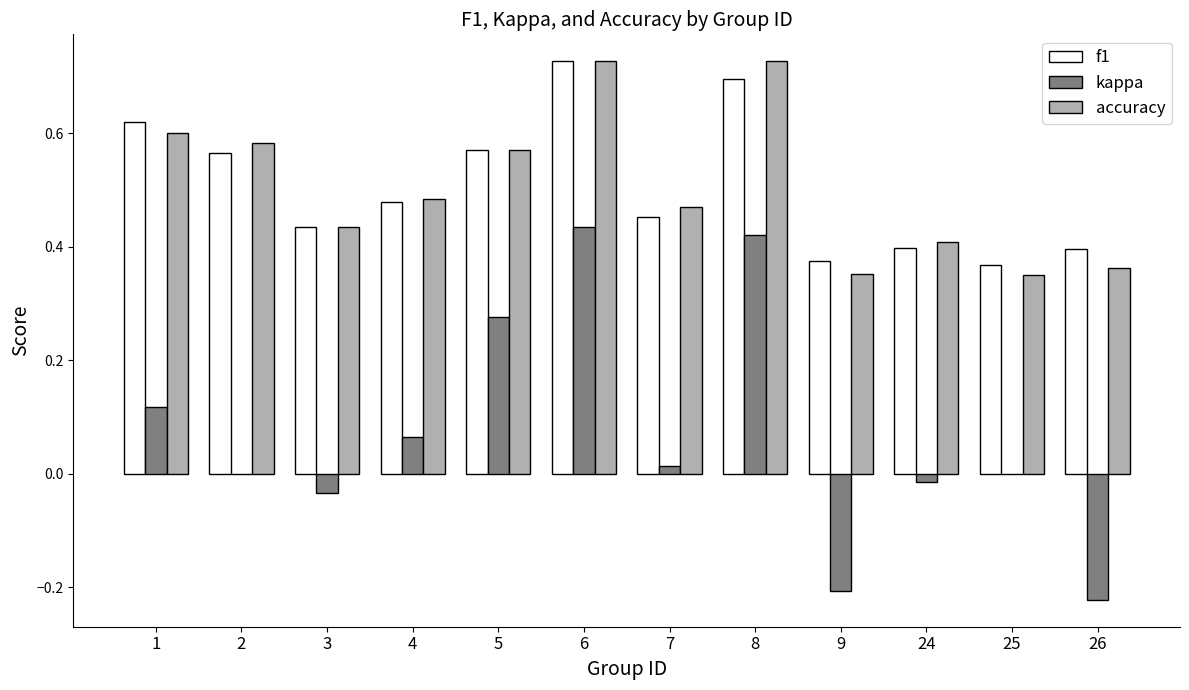

Are the bars horizontal?

No